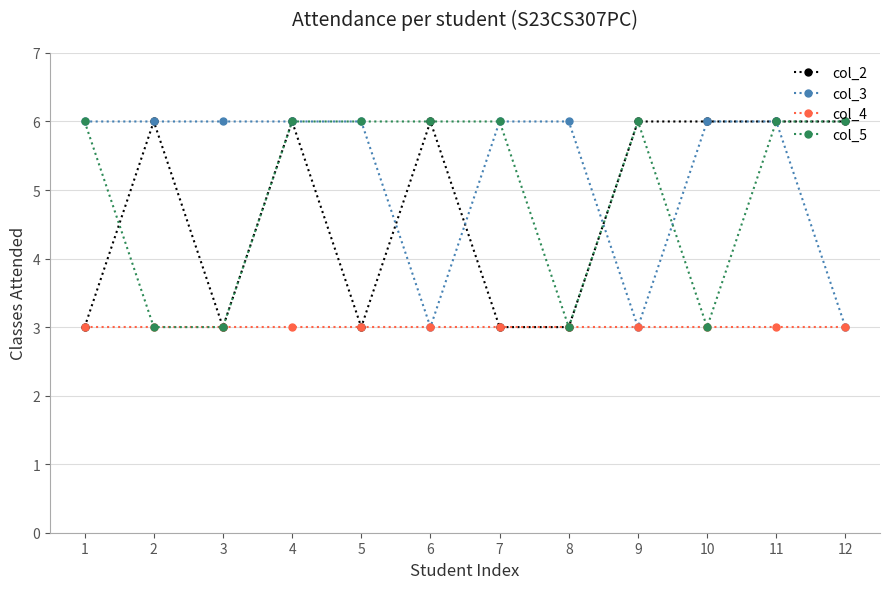

Is it true that col_2 equals 5 at 3?

False